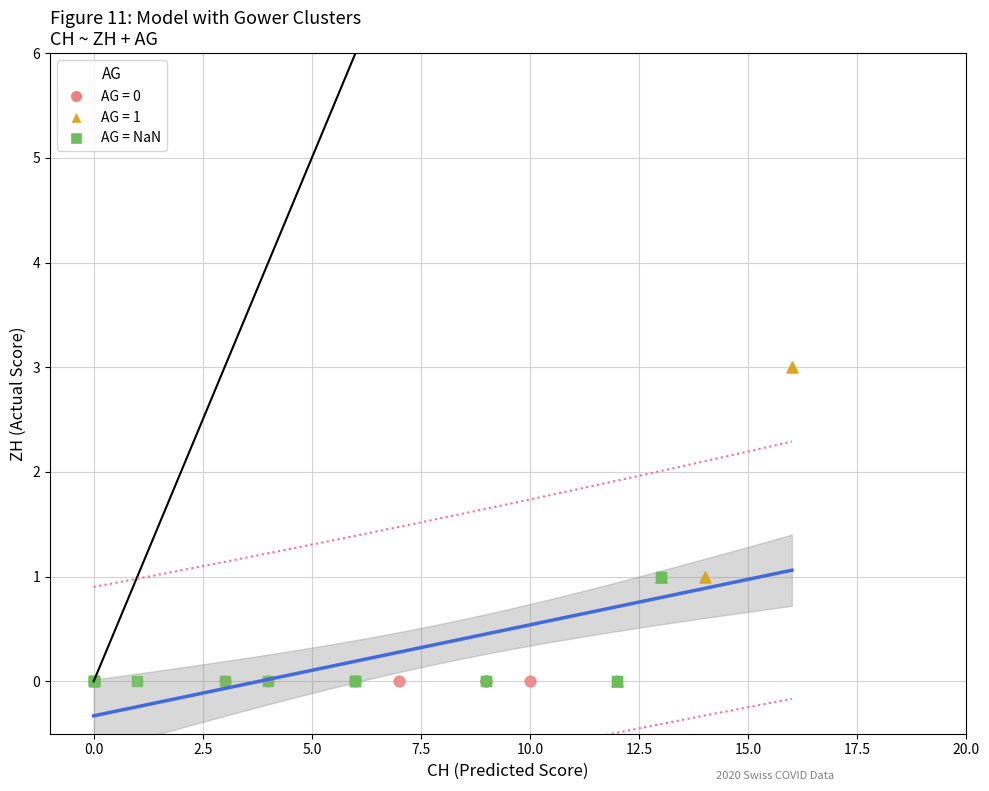

Which series reaches the maximum Y coordinate?

AG = 1